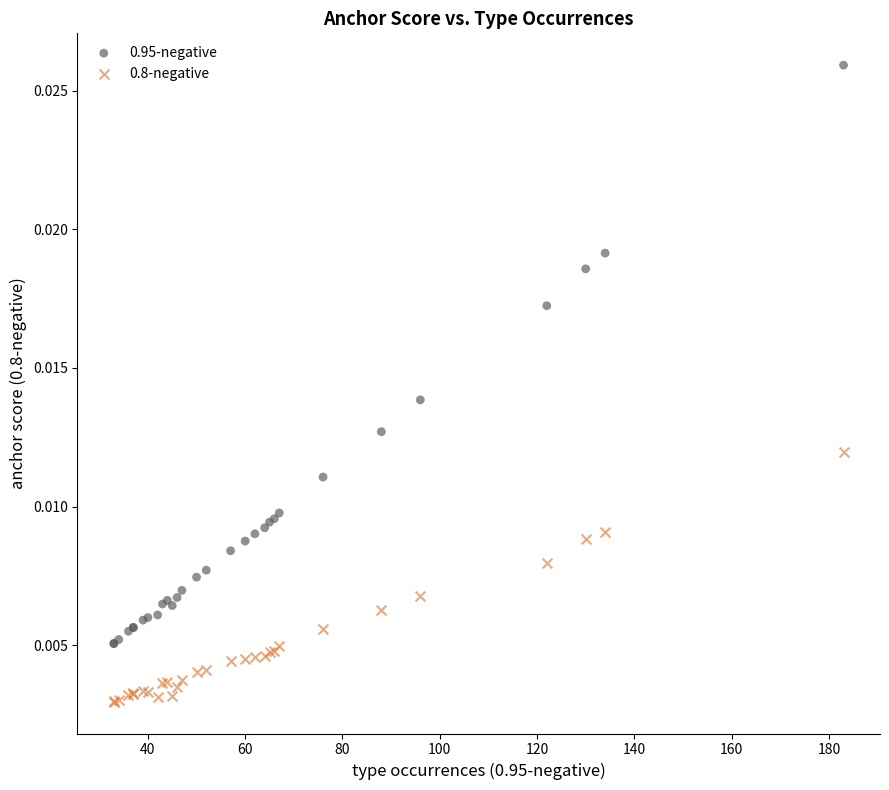

Which series contains the lowest Y value?

0.8-negative